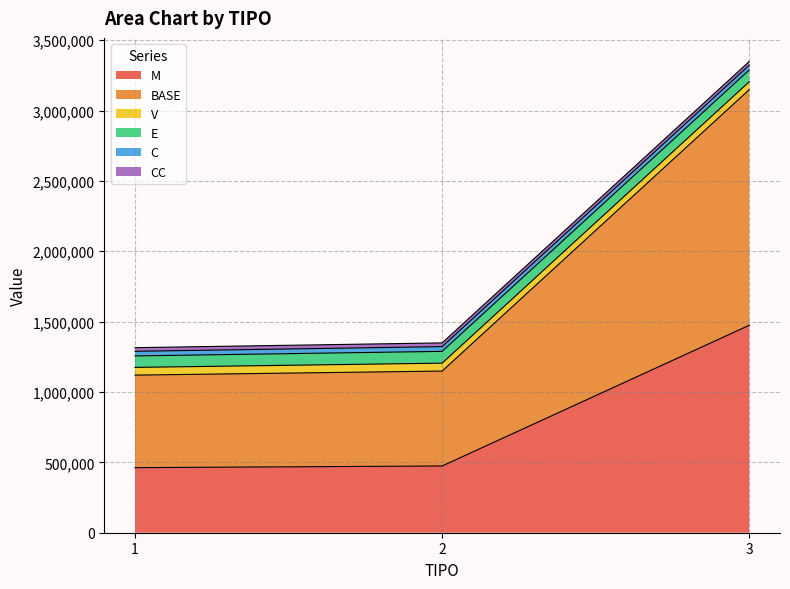

Which has a higher value, 1 or 2?

2